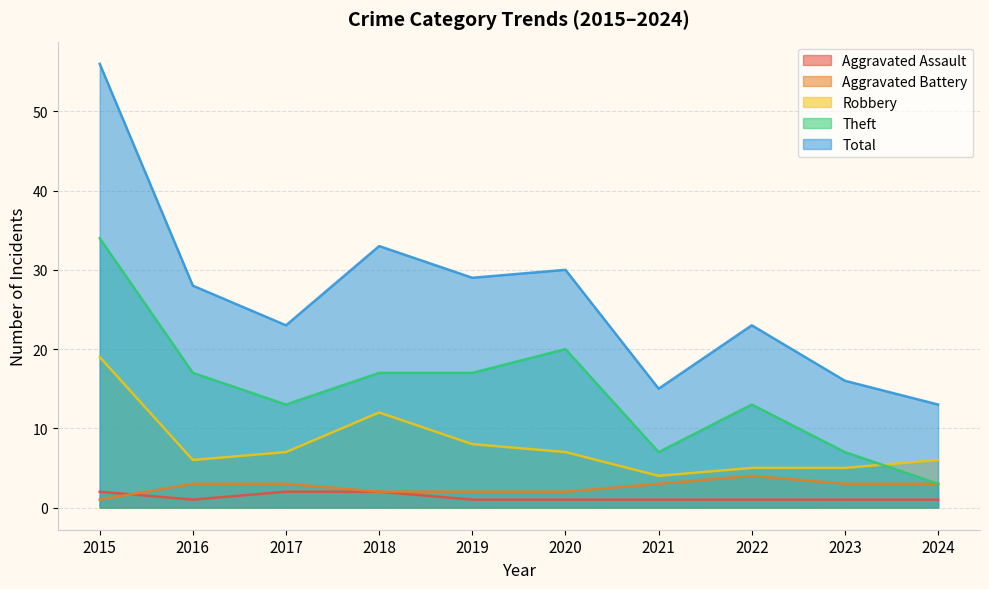

What is the difference between the maximum and minimum values in the Aggravated Assault series?

1